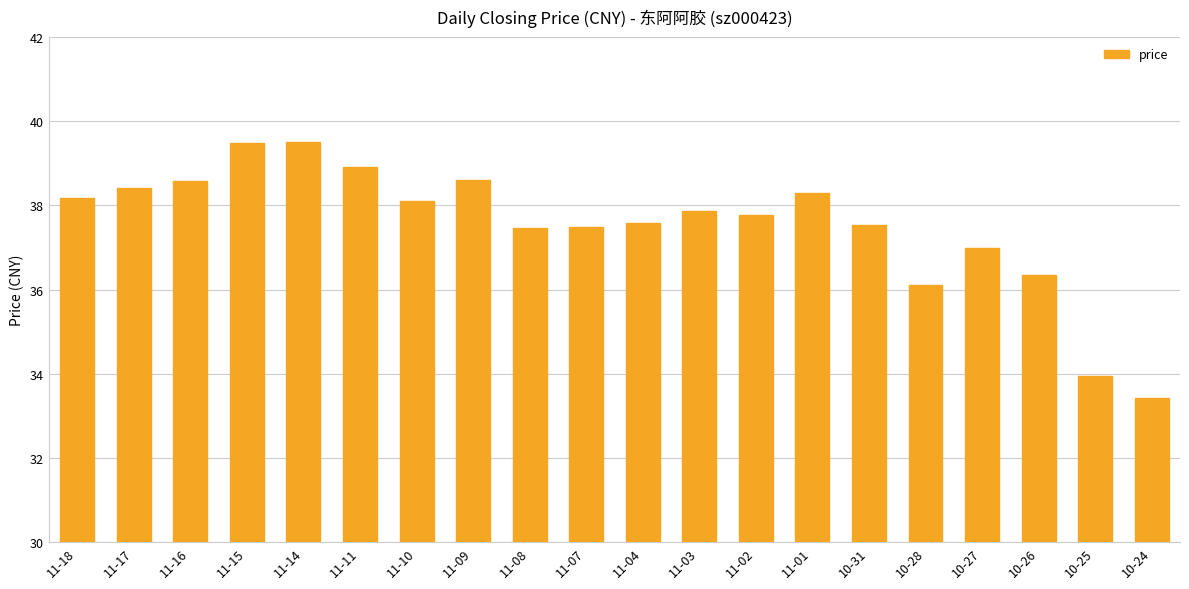

Between 10-24 and 11-18, which is larger?

11-18